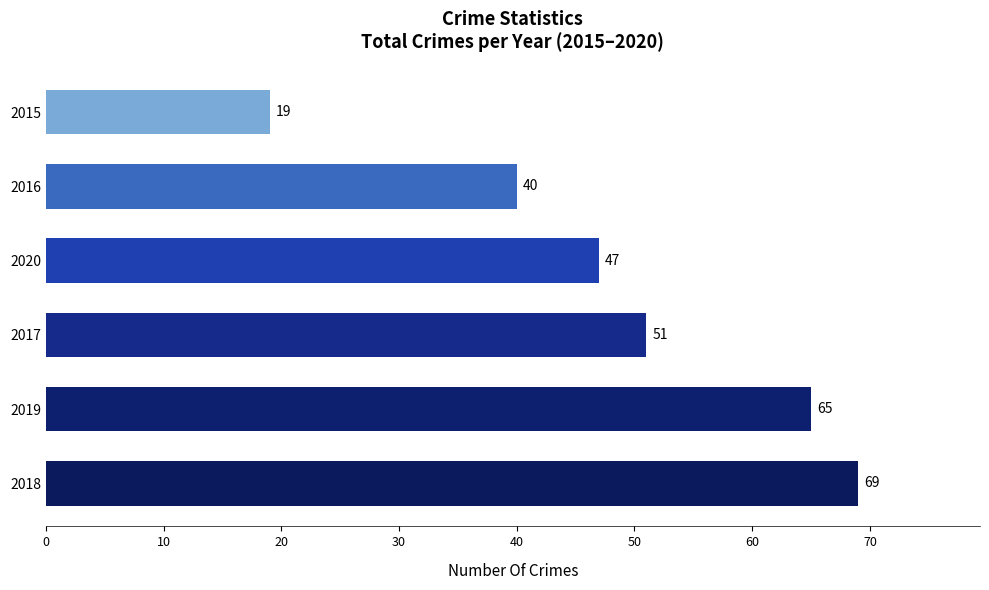

How many series are shown in this chart?

1